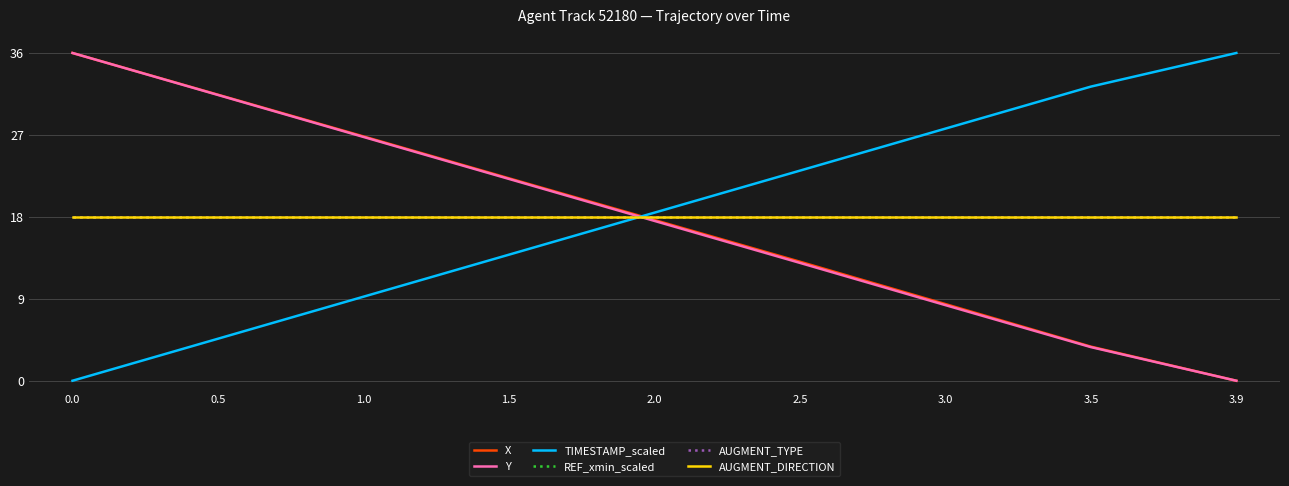

Is the value of AUGMENT_DIRECTION at 0.0 greater than the value of X at 0.5?

No